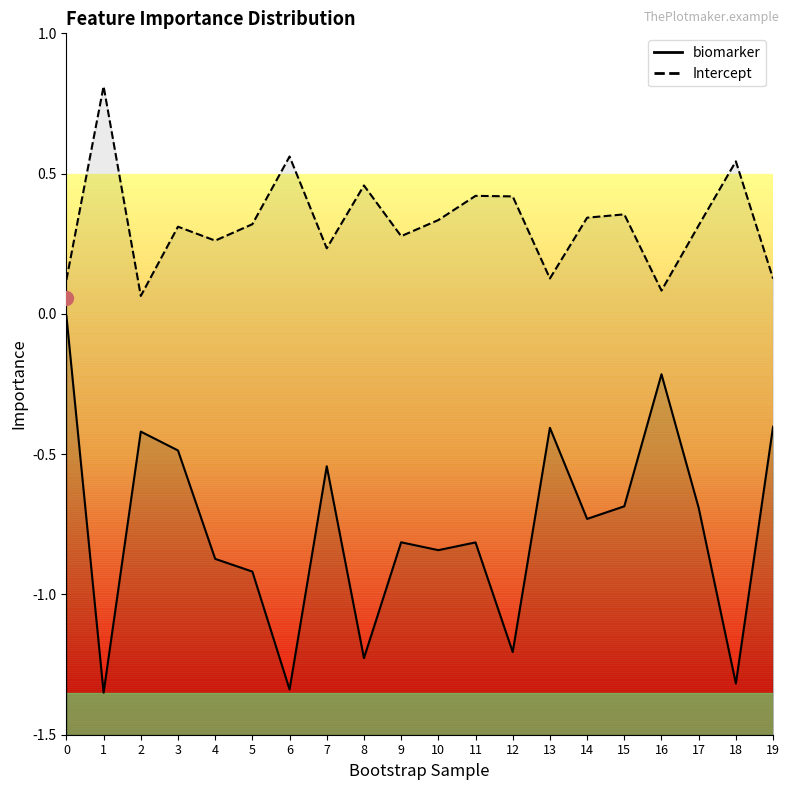

How many distinct data groups are displayed?

2